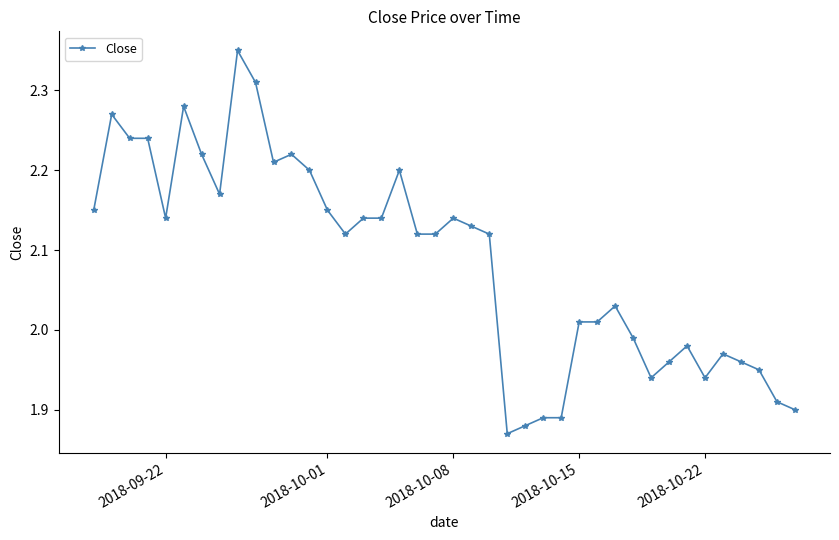

What is the sum of all values?

83.5